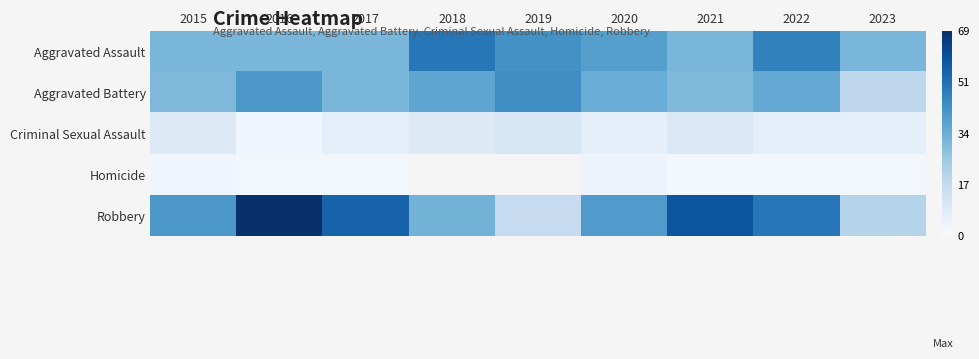

Count the number of categories in the chart.

9